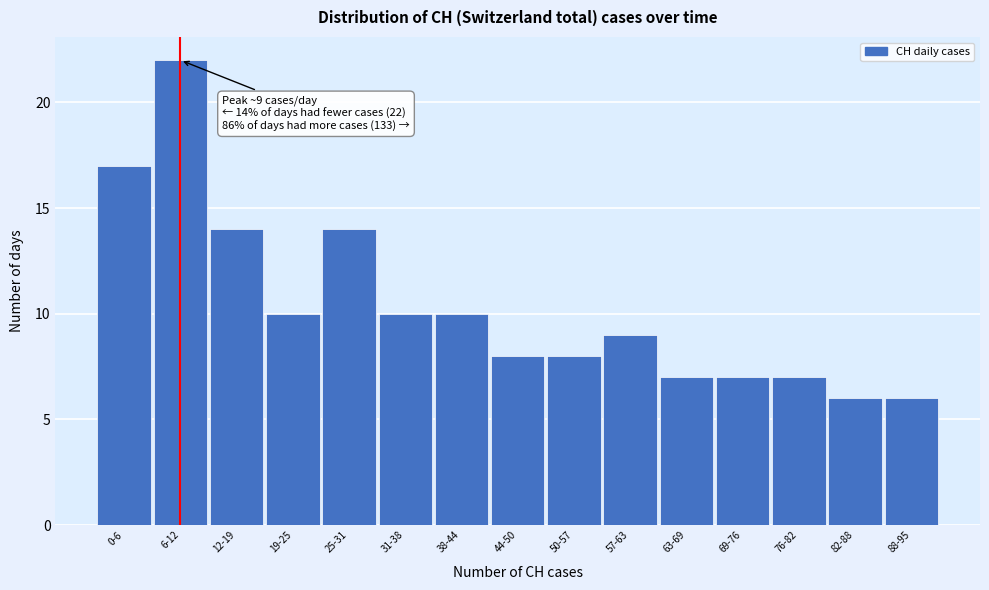

Reading right to left, list all the values displayed in this chart.

6	6	7	7	7	9	8	8	10	10	14	10	14	22	17